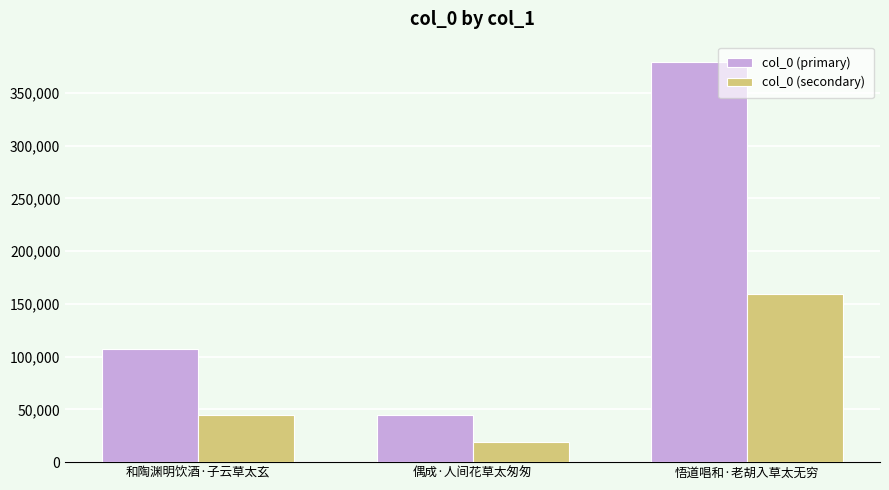

The col_0 (secondary) series shows 74912.9 at 和陶渊明饮酒·子云草太玄. True or false?

False